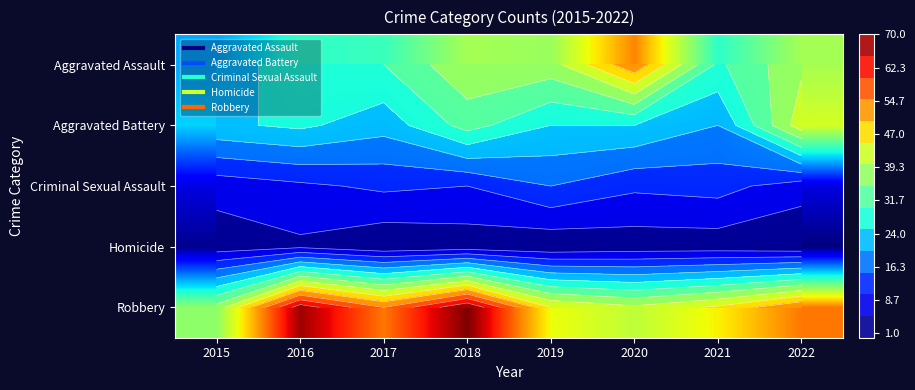

Is the value of Criminal Sexual Assault at 2019 greater than the value of Aggravated Battery at 2016?

No